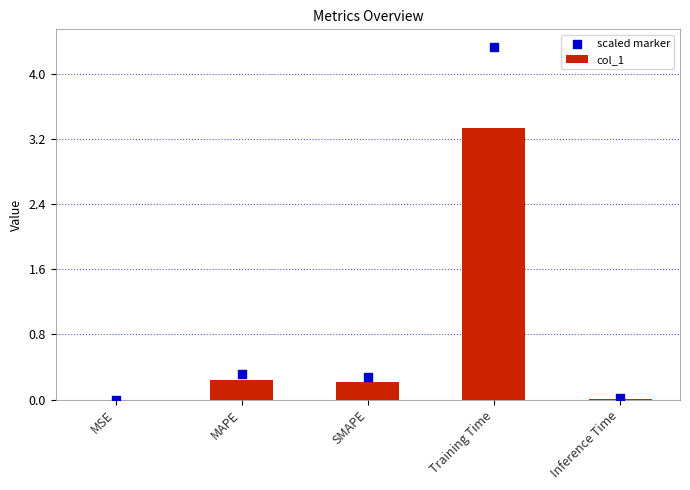

What is the total value across all series at MAPE?

0.6